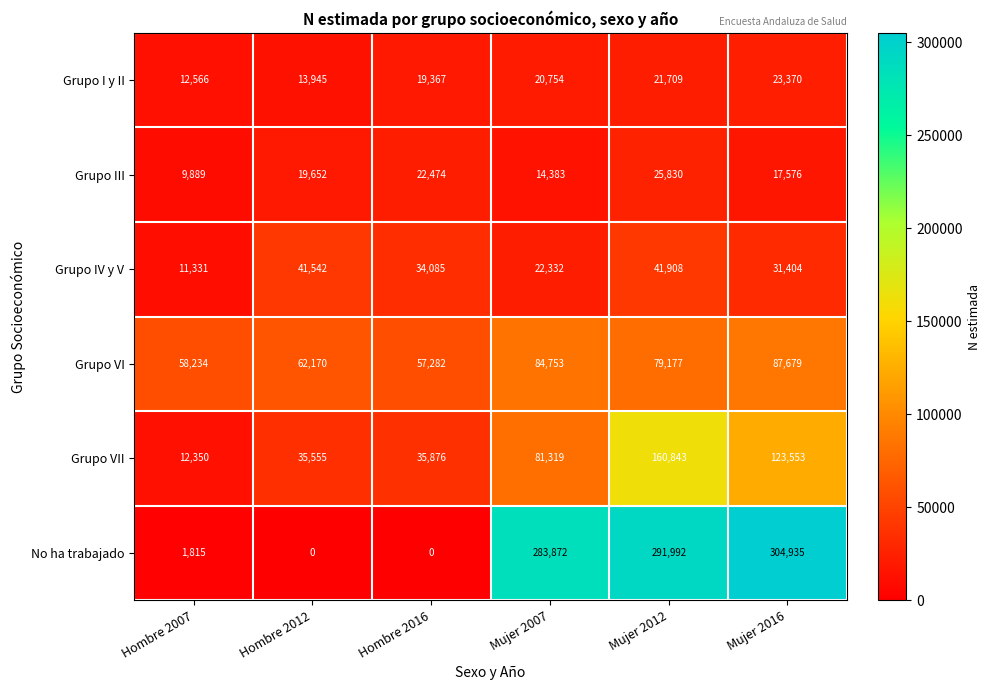

Which series has the largest total across all categories?

No ha trabajado